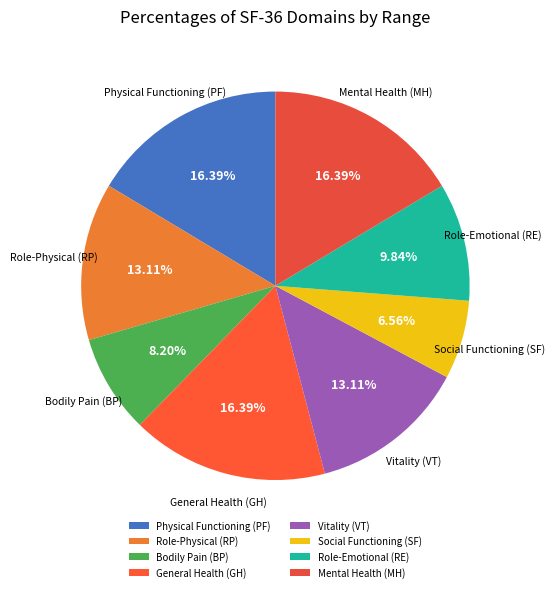

Approximately how many times larger is the value at Social Functioning (SF) compared to Physical Functioning (PF)?

0.4